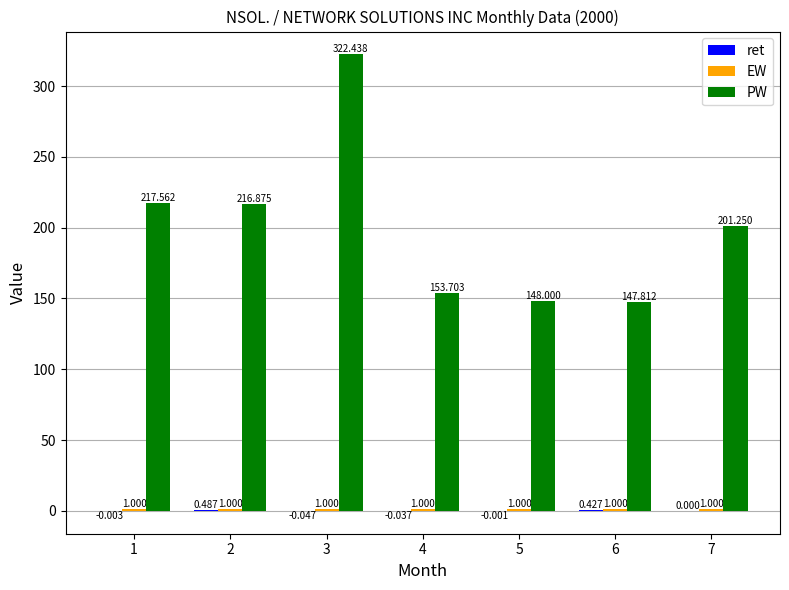

Which series has the largest total across all categories?

PW